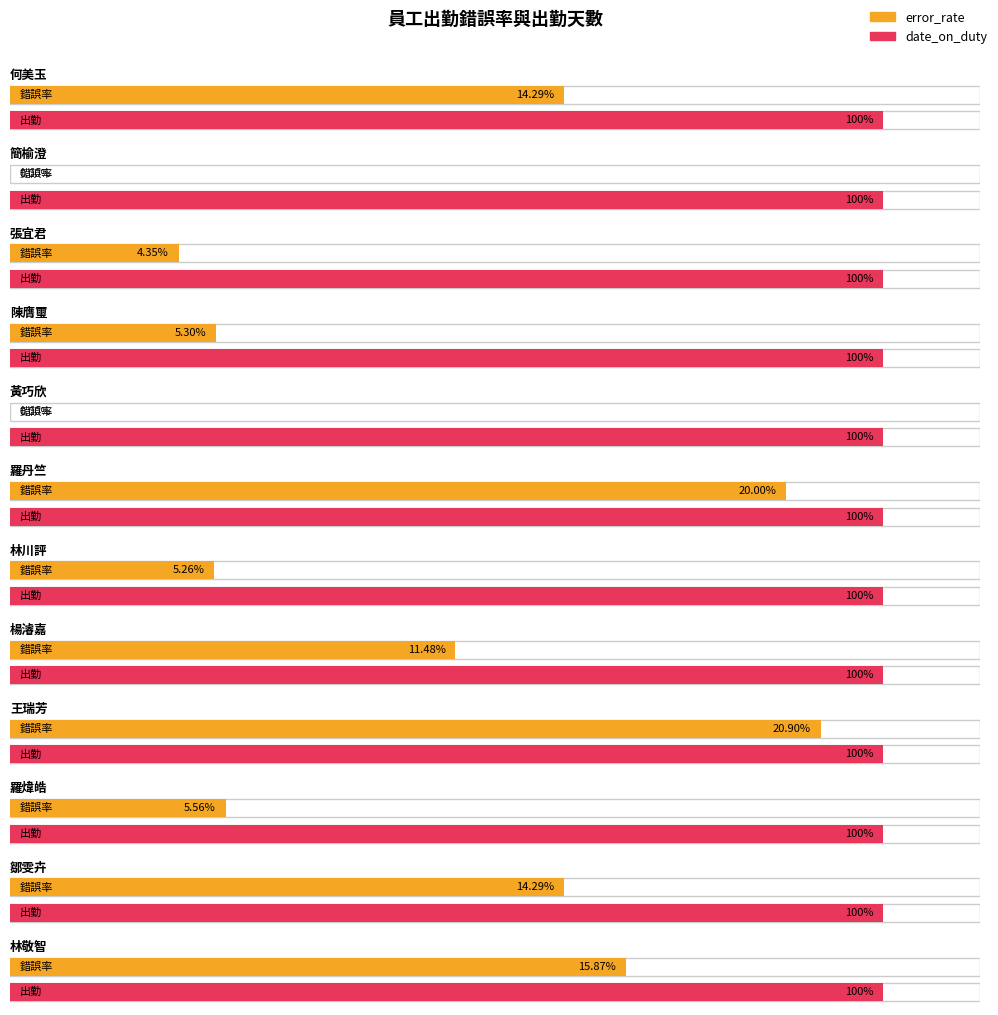

Count the number of categories in the chart.

12